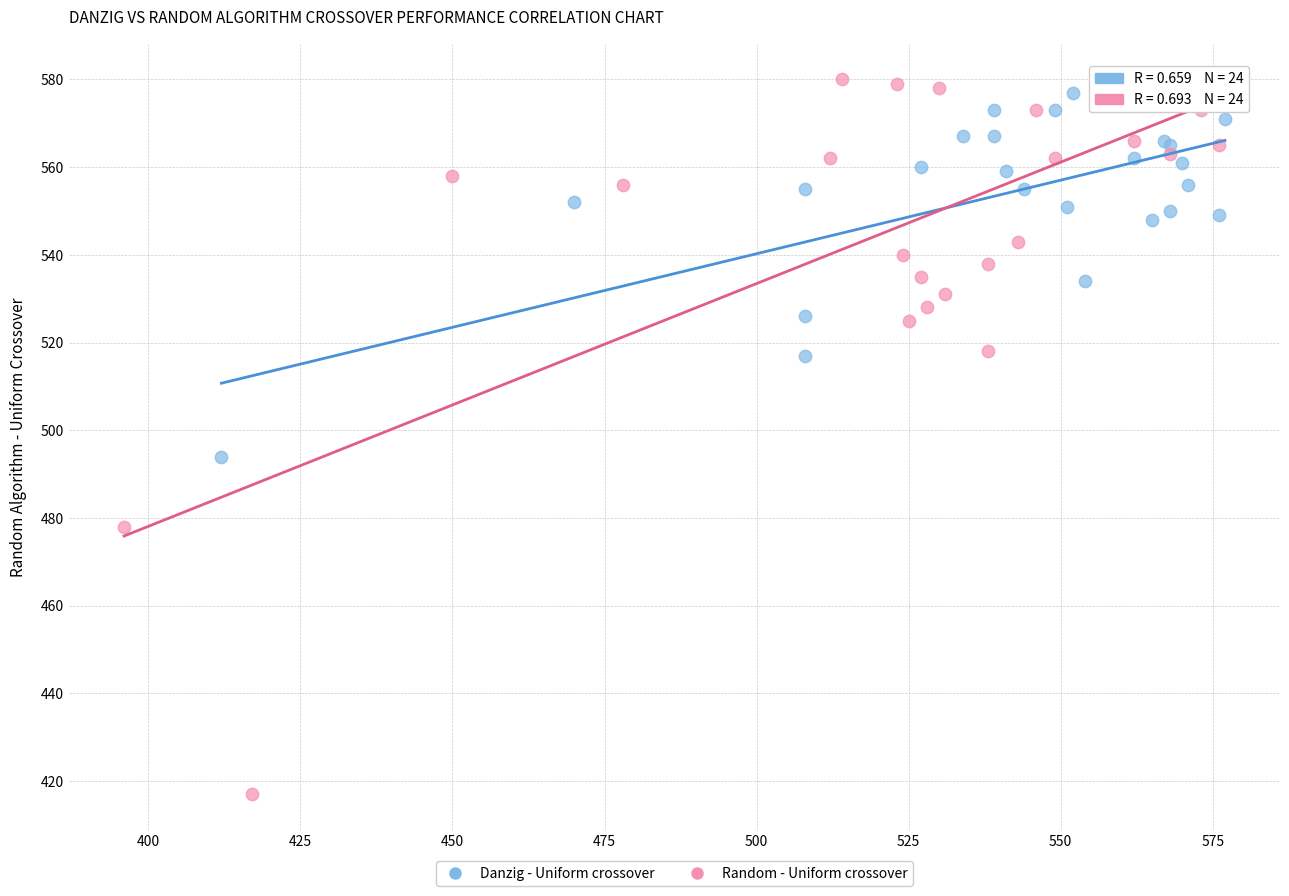

Which series contains the lowest Y value?

Random - Uniform crossover